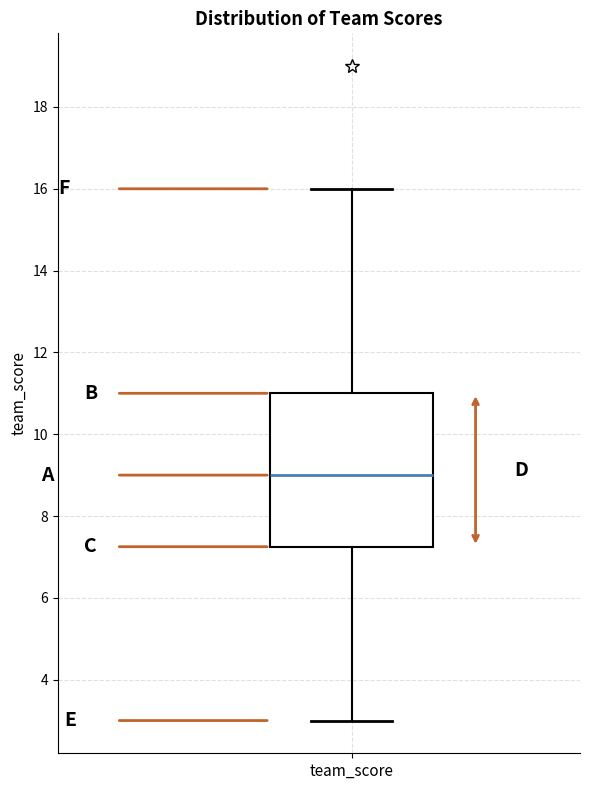

Read this box plot against the y-axis: the position of the median line, the range covered by the box, and the ends of both whiskers. The values are not printed on the chart, so give them approximately, as read against the axis.

median 9.0, box 7.2 to 11.0, whiskers 3.0 to 16.0